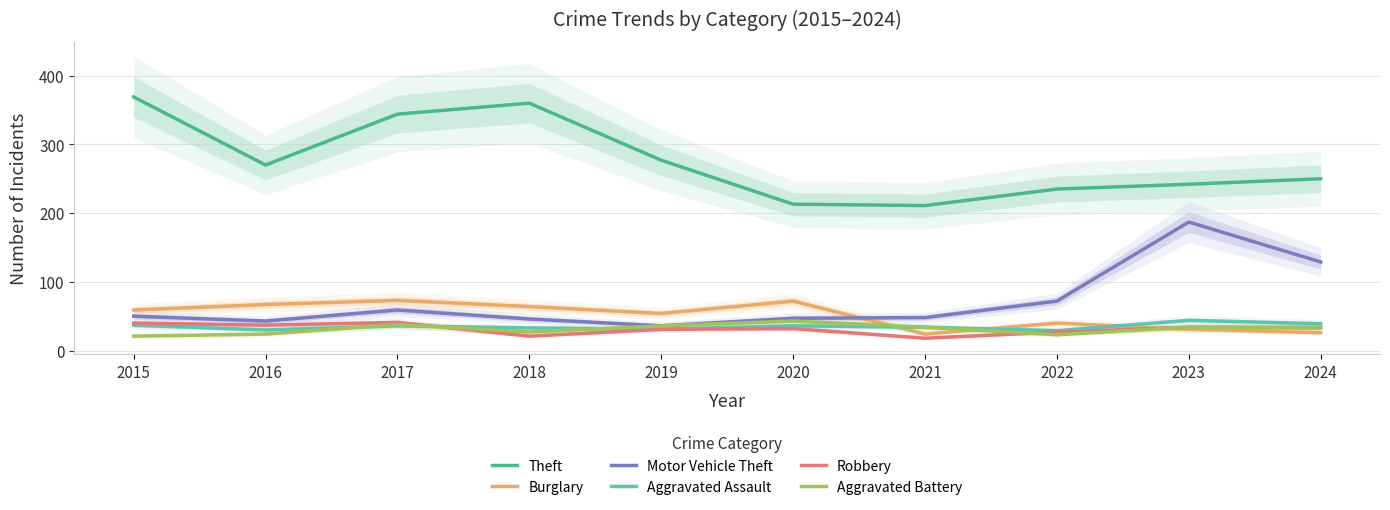

At which category does Motor Vehicle Theft reach its first local valley?

2016